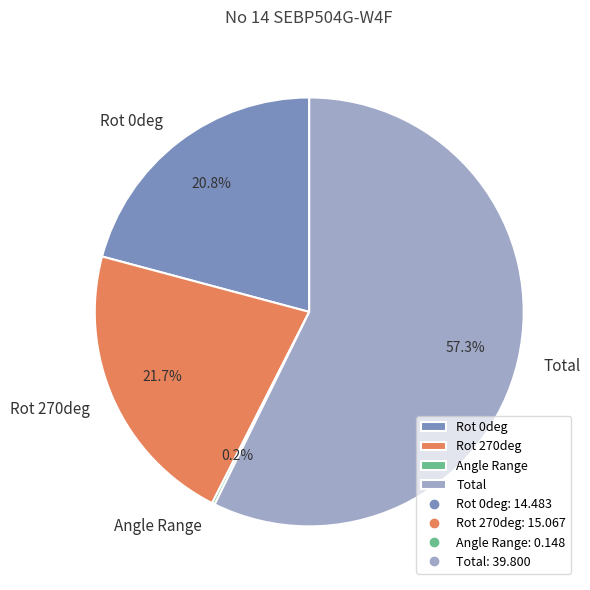

Which category has the biggest portion of the pie?

Total